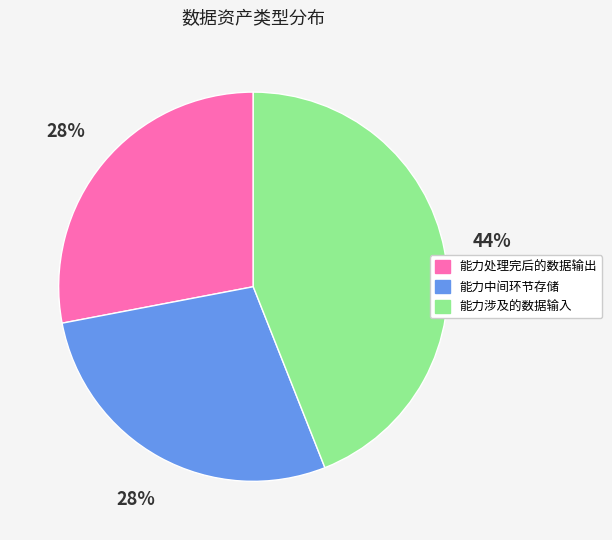

What percentage is the 能力处理完后的数据输出 slice, to the nearest percent?

28%